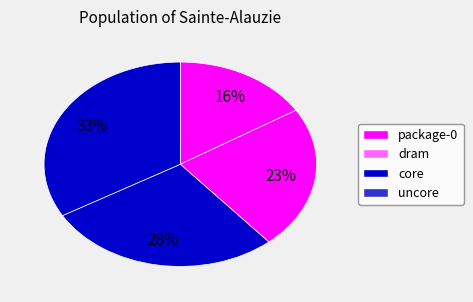

Count the number of slices in the pie.

4